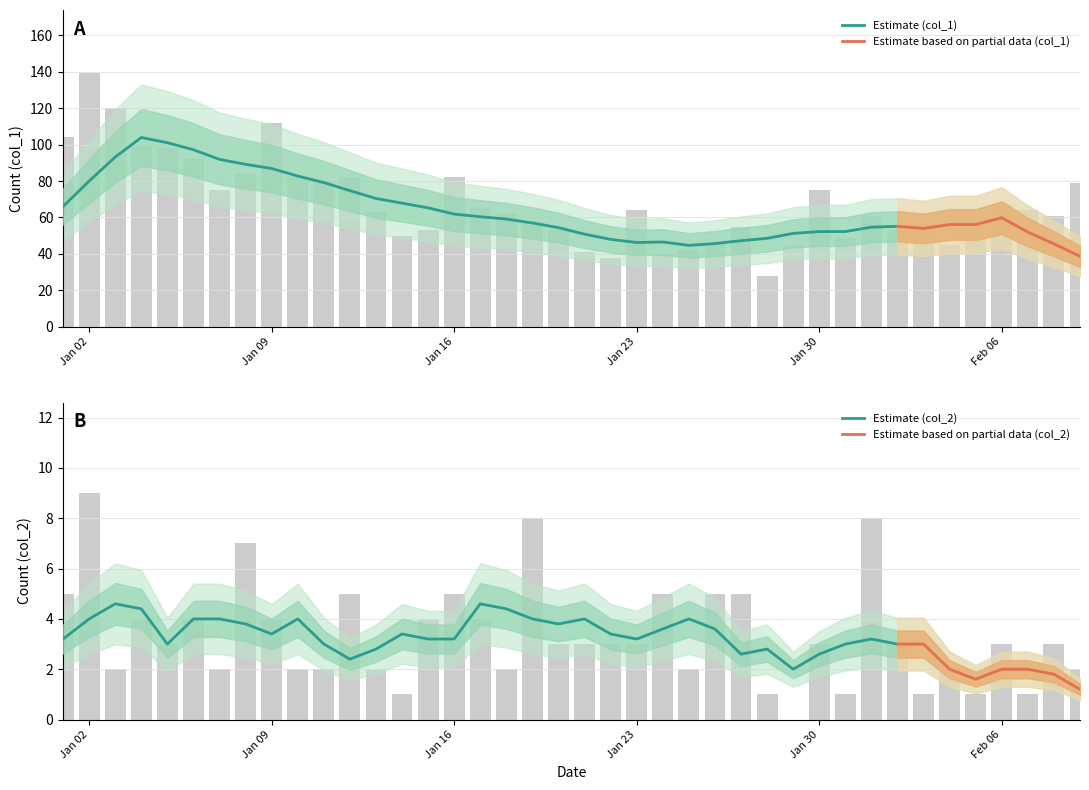

Reading right to left, list all the values displayed in this chart.

col_1: 79	61	64	67	48	45	55	53	61	49	75	45	28	55	46	42	40	64	38	41	53	58	62	65	82	53	50	63	82	80	83	112	84	75	92	98	99	120	139	104
col_2: 2	3	1	3	1	2	1	3	8	1	3	0	1	5	5	2	5	3	3	3	3	8	2	4	5	4	1	2	5	2	2	4	7	2	4	3	4	2	9	5